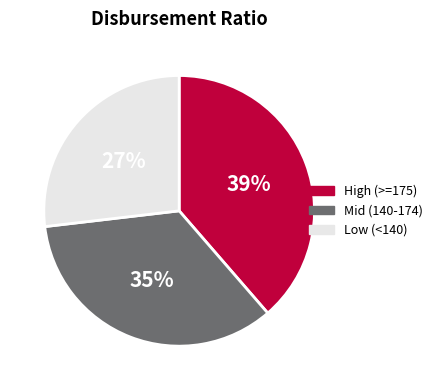

True or false: Mid (140-174) accounts for 35% of the total.

True